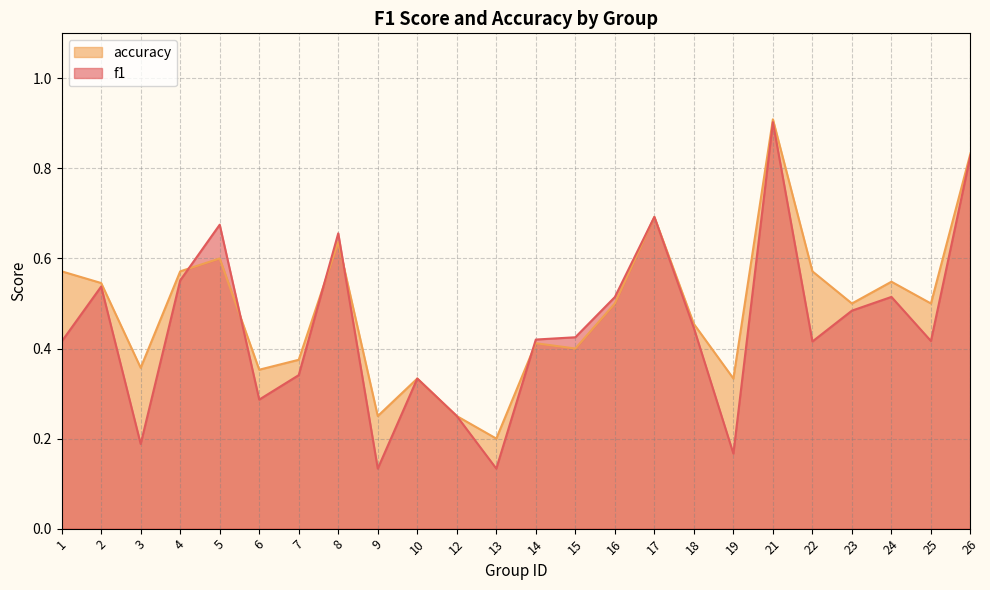

Reading left to right, transcribe all the data shown in this chart.

f1: 1=0.4	2=0.5	3=0.2	4=0.6	5=0.7	6=0.3	7=0.3	8=0.7	9=0.1	10=0.3	12=0.2	13=0.1	14=0.4	15=0.4	16=0.5	17=0.7	18=0.4	19=0.2	21=0.9	22=0.4	23=0.5	24=0.5	25=0.4	26=0.8
accuracy: 1=0.6	2=0.5	3=0.4	4=0.6	5=0.6	6=0.4	7=0.4	8=0.6	9=0.2	10=0.3	12=0.2	13=0.2	14=0.4	15=0.4	16=0.5	17=0.7	18=0.5	19=0.3	21=0.9	22=0.6	23=0.5	24=0.5	25=0.5	26=0.8